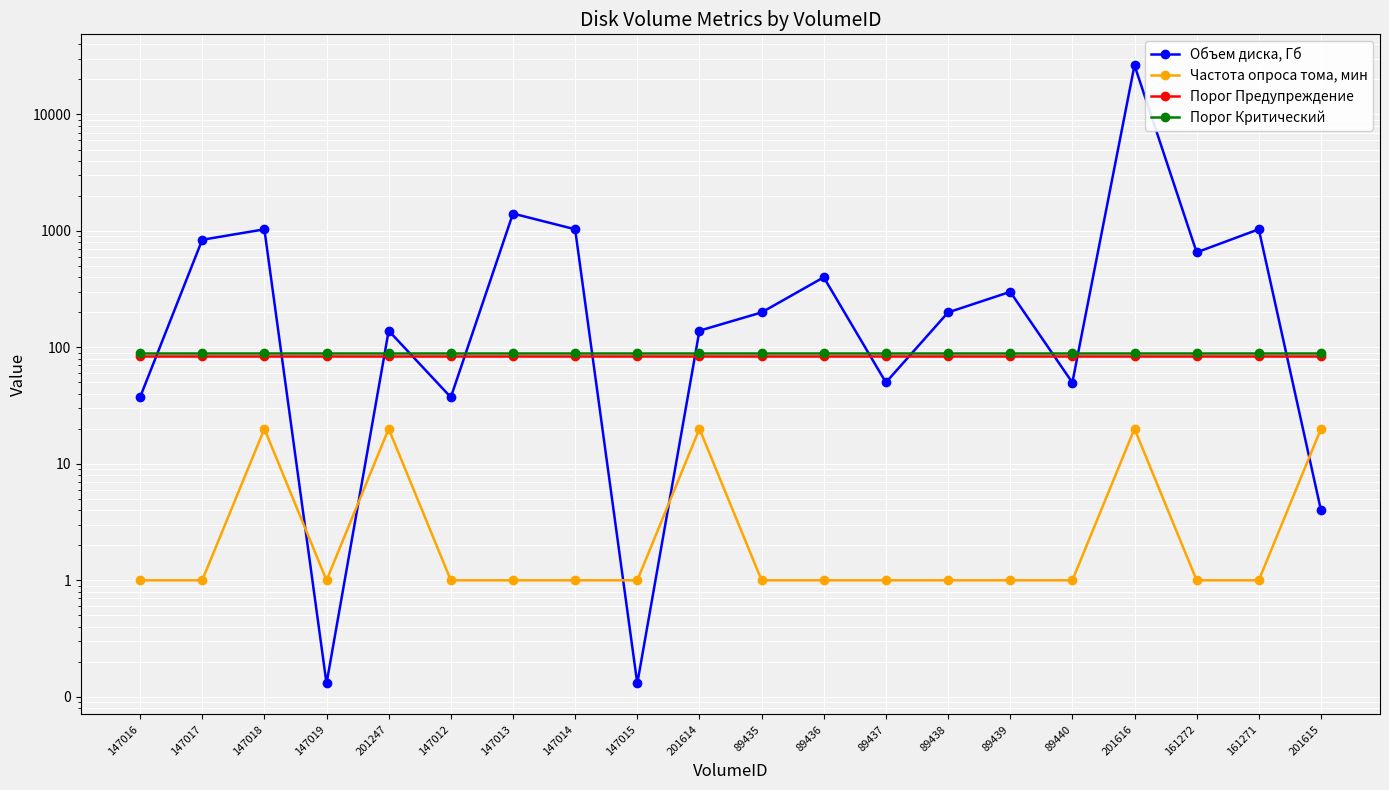

Rank the series at 147019 from lowest to highest value.

Объем диска, Гб, Частота опроса тома, мин, Порог Предупреждение, Порог Критический